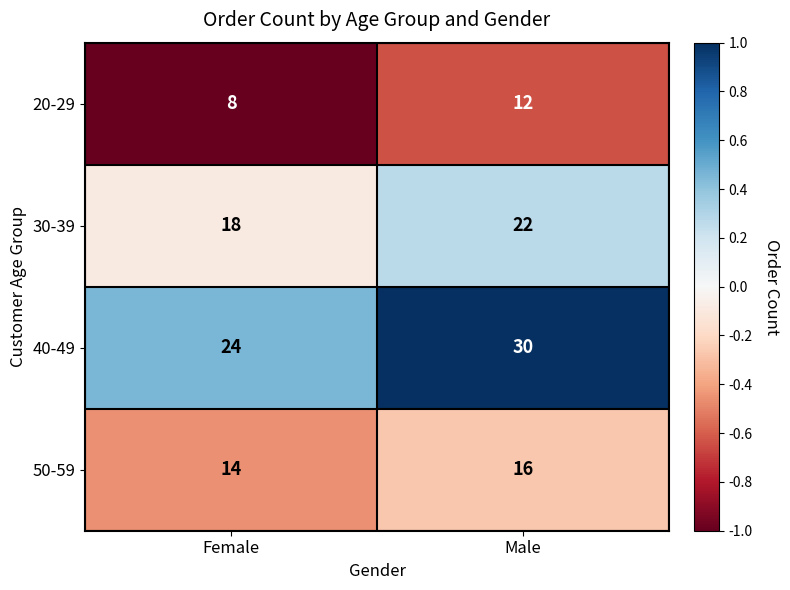

List the labels in order of 40-49 value, smallest first.

Female, Male